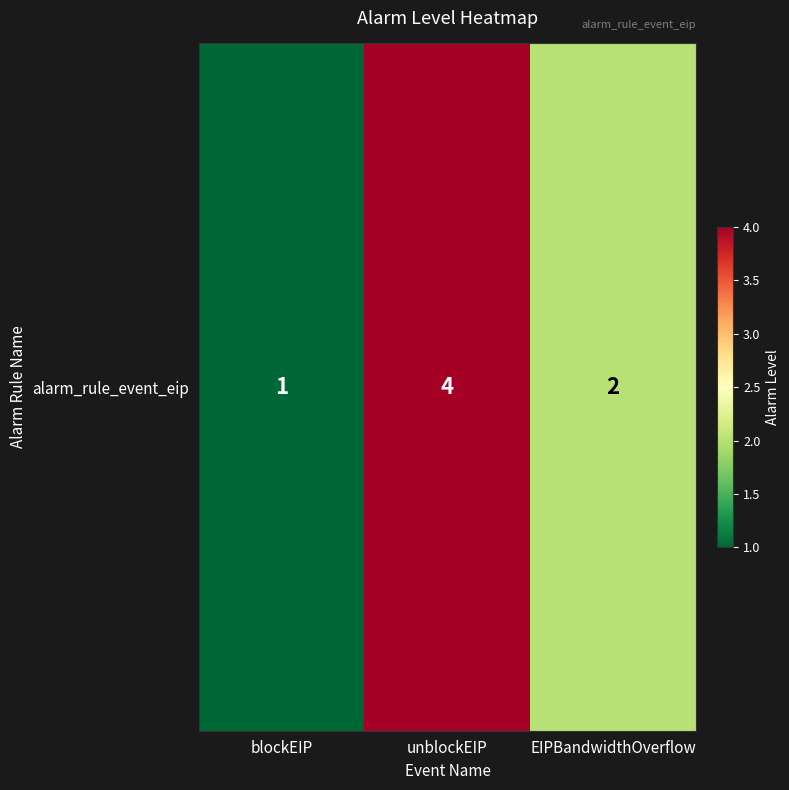

List the labels in order of value, largest first.

unblockEIP, EIPBandwidthOverflow, blockEIP